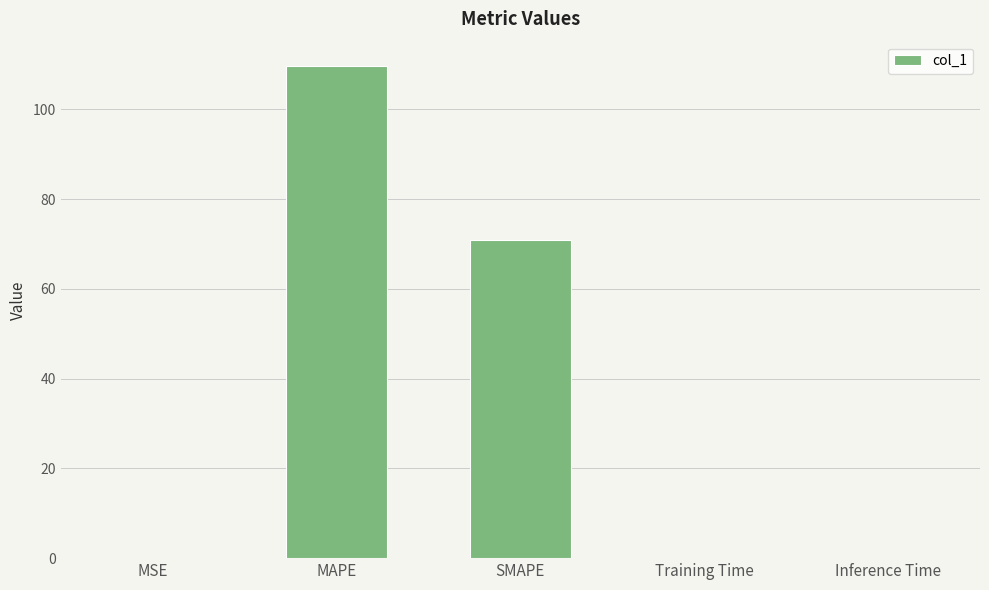

The value at MAPE is 59.6. True or false?

False